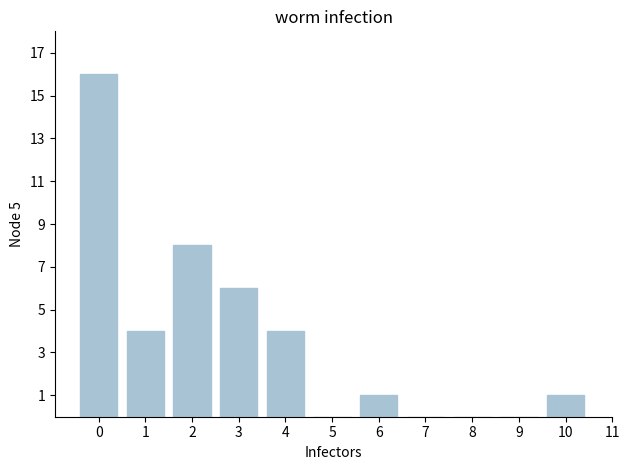

Reading right to left, transcribe all the data shown in this chart.

10=1	9=0	8=0	7=0	6=1	5=0	4=4	3=6	2=8	1=4	0=16